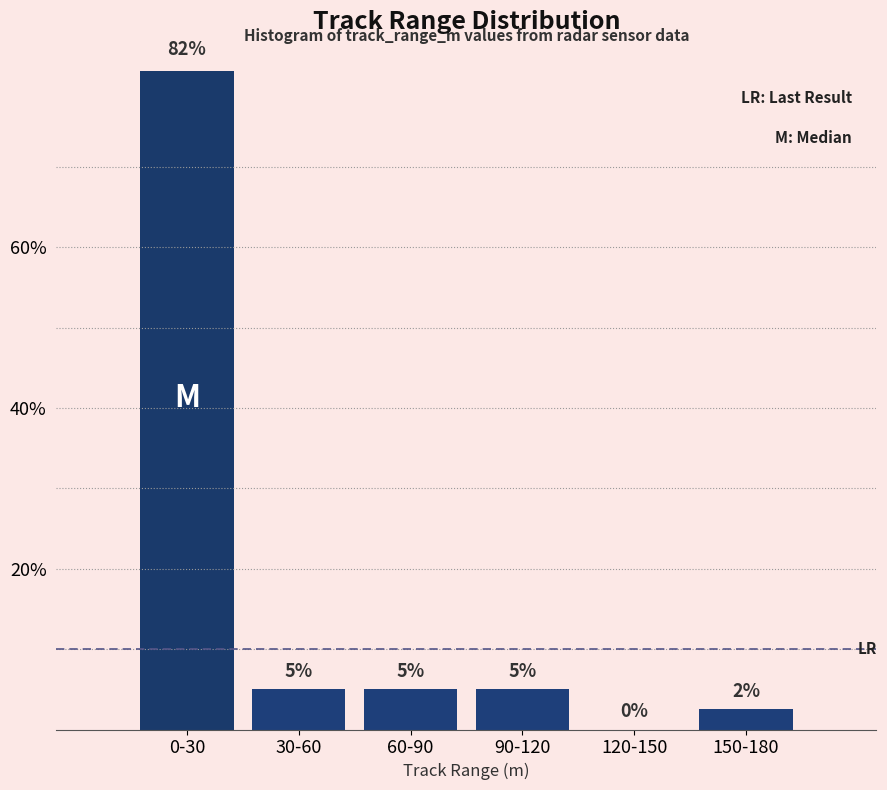

What value does the data have at 30-60?

5.0